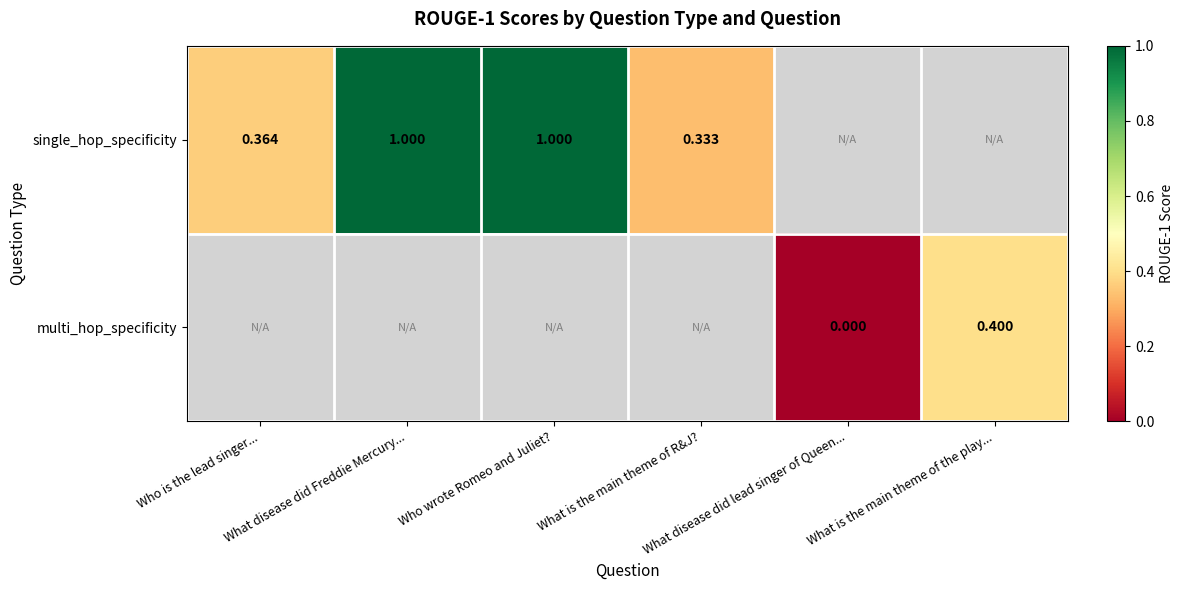

What is the difference between the maximum and minimum values in the single_hop_specificity series?

0.7